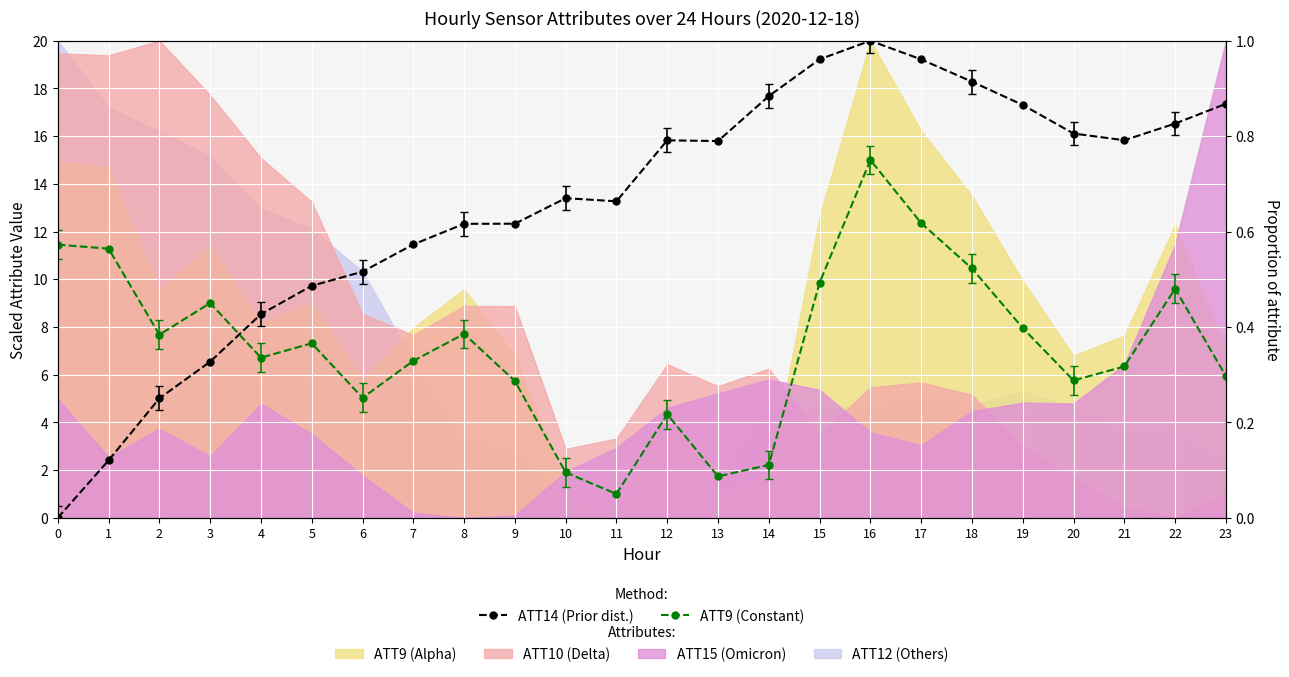

True or false: ATT9 (Constant) and ATT14 (Prior dist.) intersect in this chart.

True